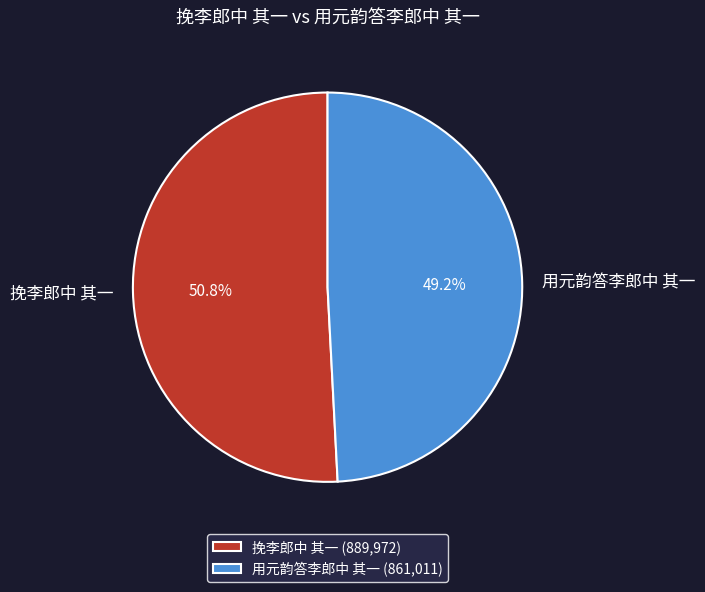

Does 用元韵答李郎中 其一 account for over 50% of the chart?

No